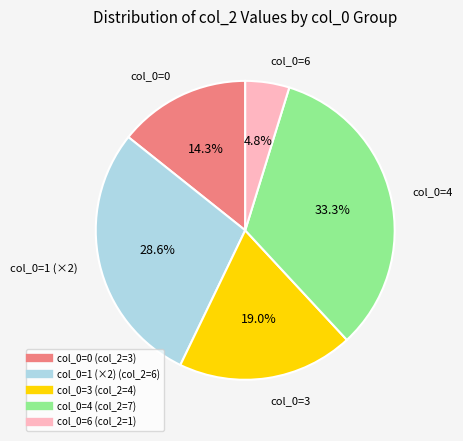

Does any single category account for the majority?

No